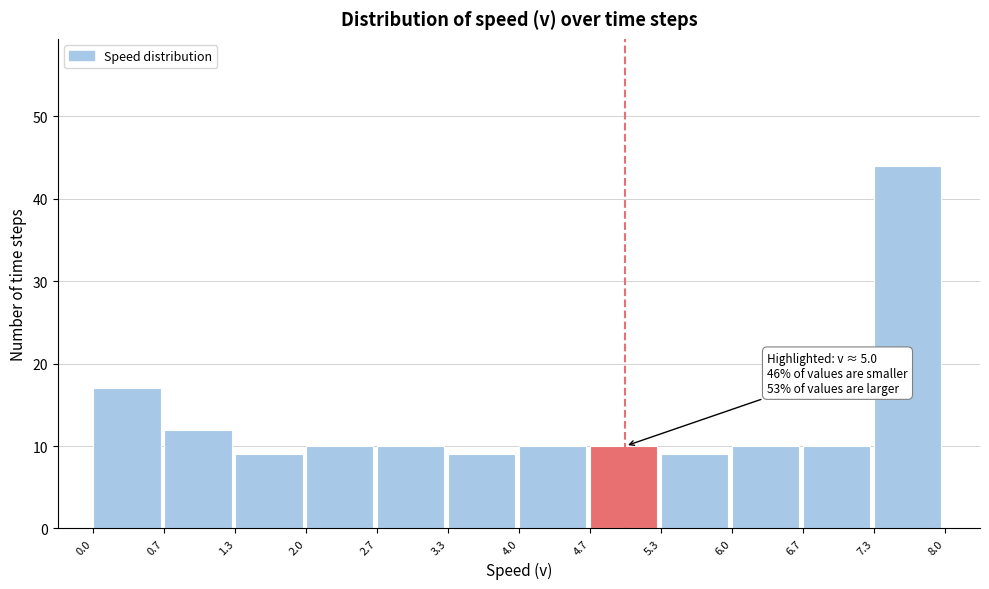

Over which range of the x-axis is the bar tallest?

7.3 to 8.0